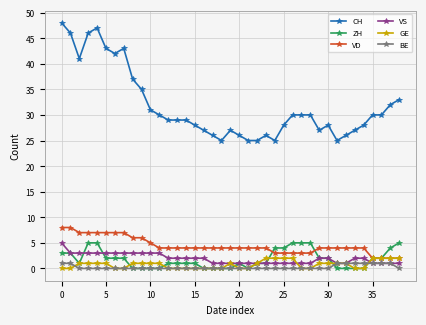

Which series has the widest spread of values?

CH